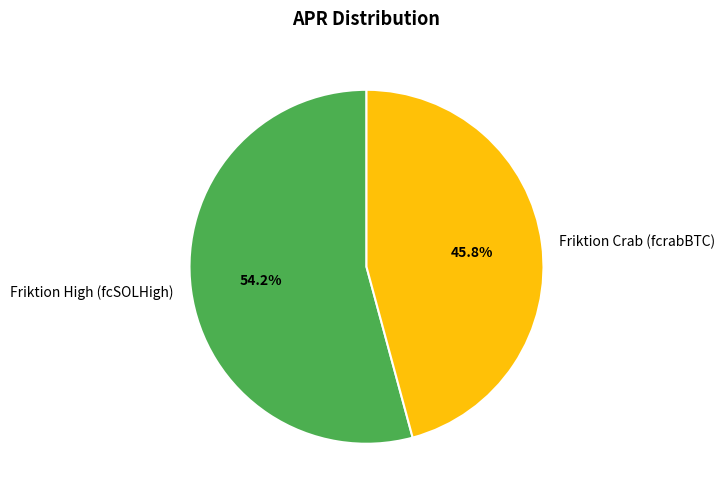

What percentage is the Friktion Crab (fcrabBTC) slice, to the nearest percent?

46%